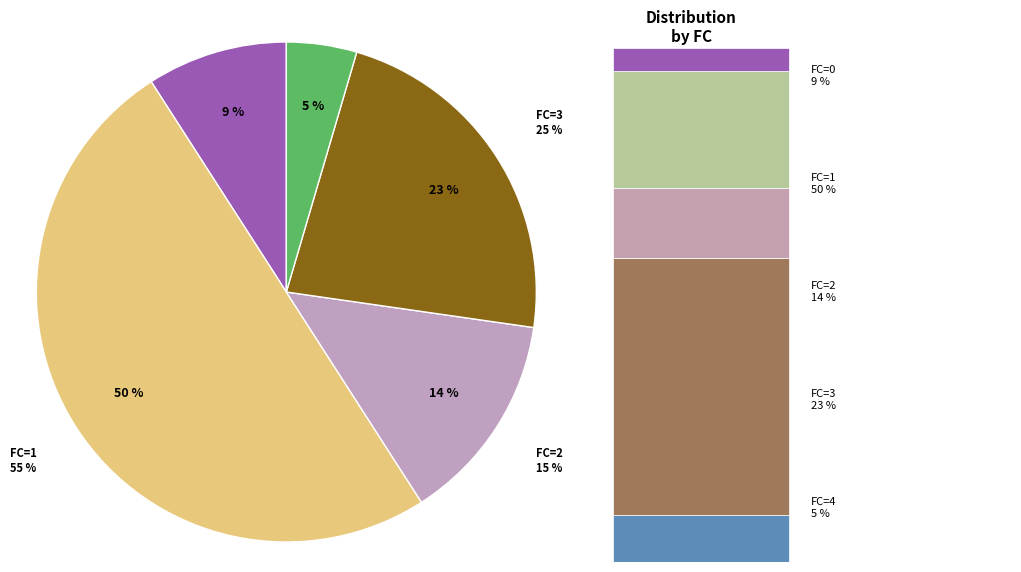

To the nearest percent, what is the combined percentage of 0 and 4?

14%